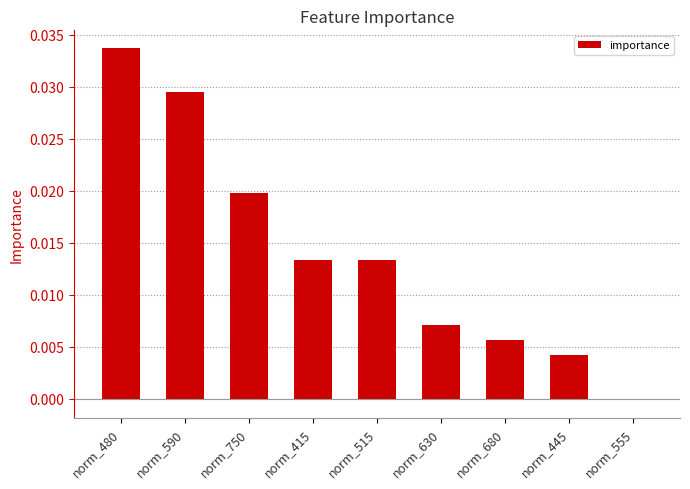

At which category does the chart reach its minimum across all series?

norm_555